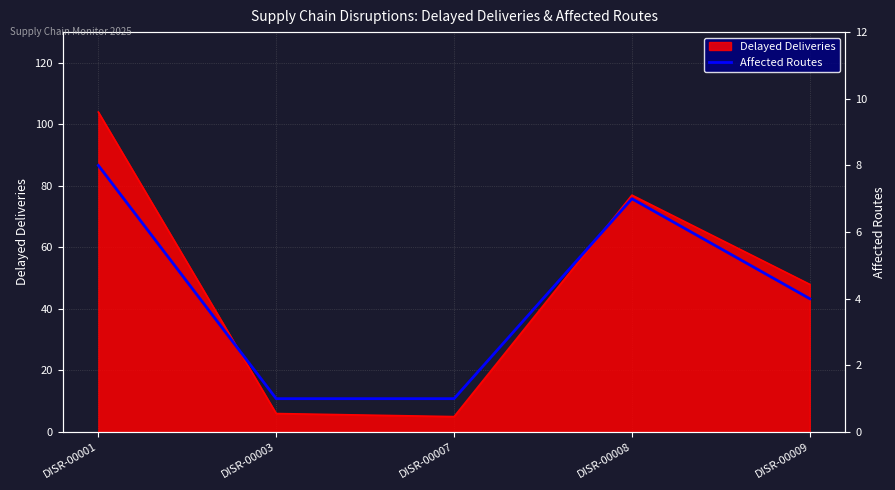

True or false: Delayed Deliveries has a value of 77 at DISR-00008.

True